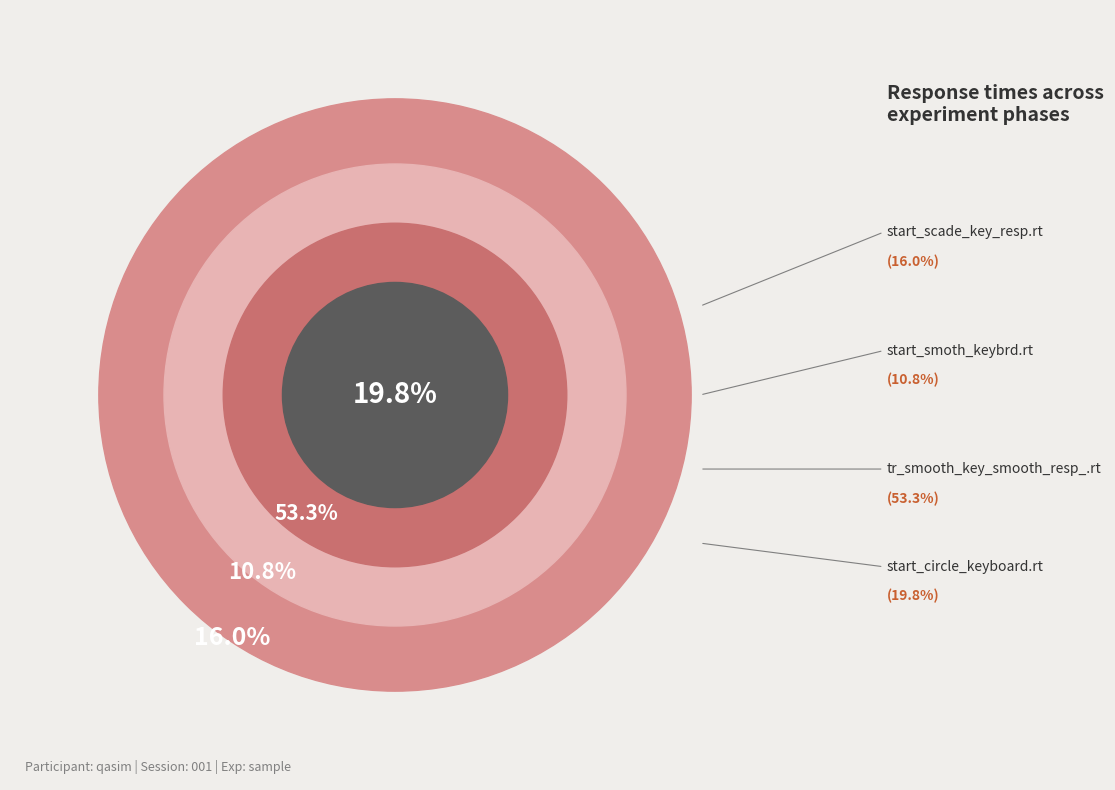

What is the largest slice in the pie chart?

tr_smooth_key_smooth_resp_.rt